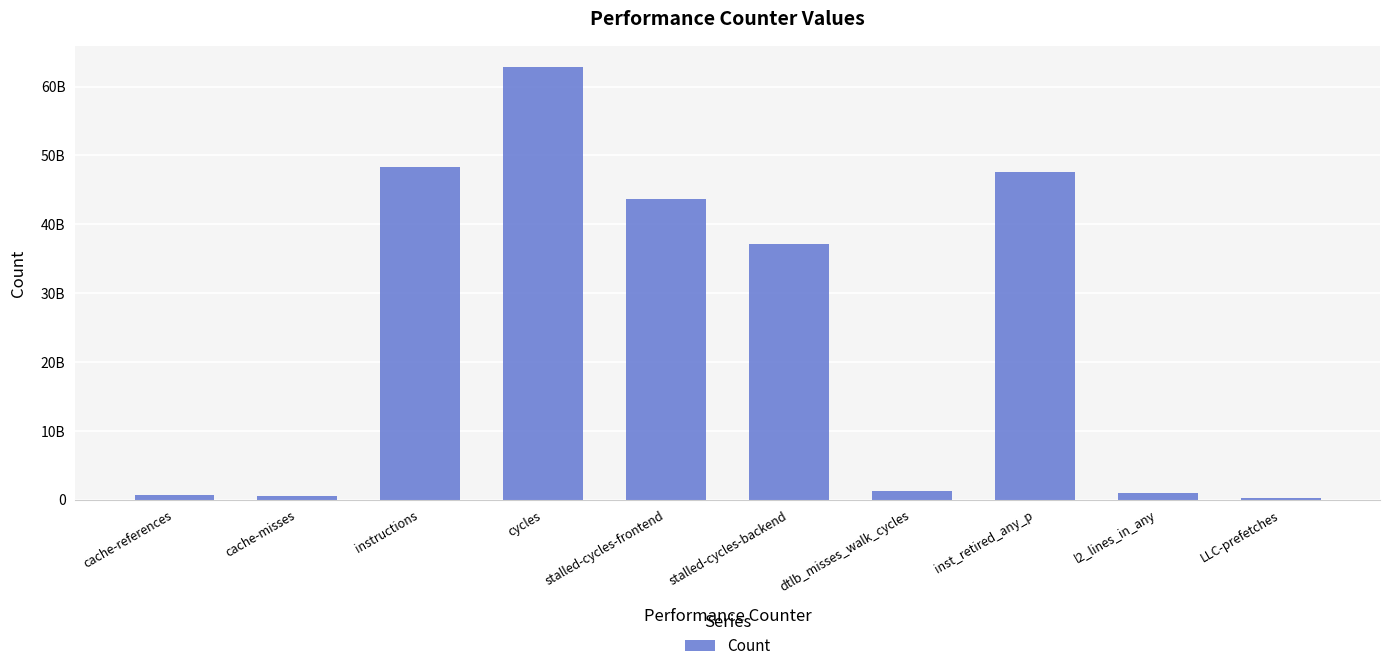

List the labels in order of value, largest first.

cycles, instructions, inst_retired_any_p, stalled-cycles-frontend, stalled-cycles-backend, dtlb_misses_walk_cycles, l2_lines_in_any, cache-references, cache-misses, LLC-prefetches